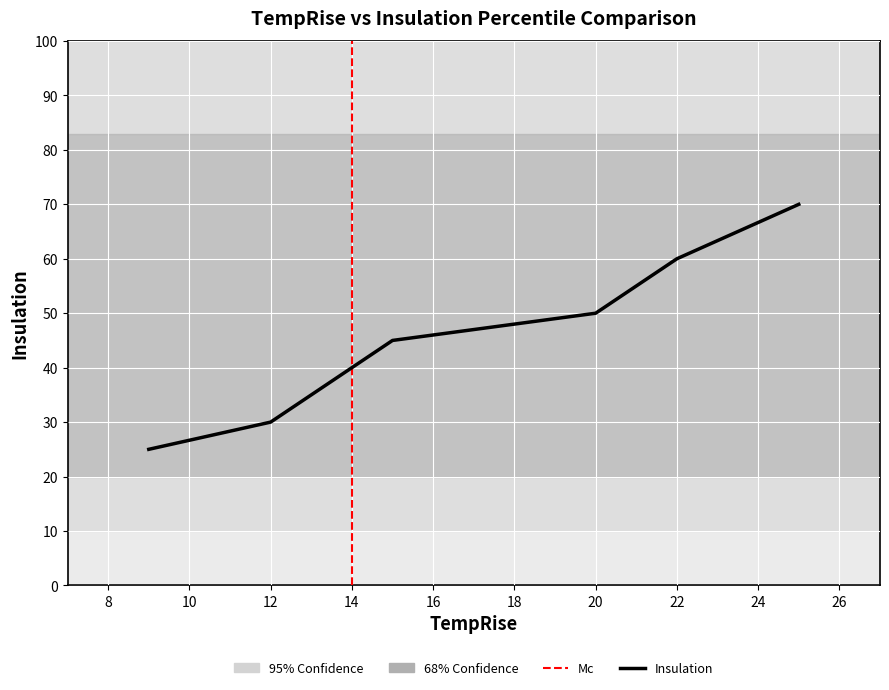

Which has a higher value, 3 or 4?

4